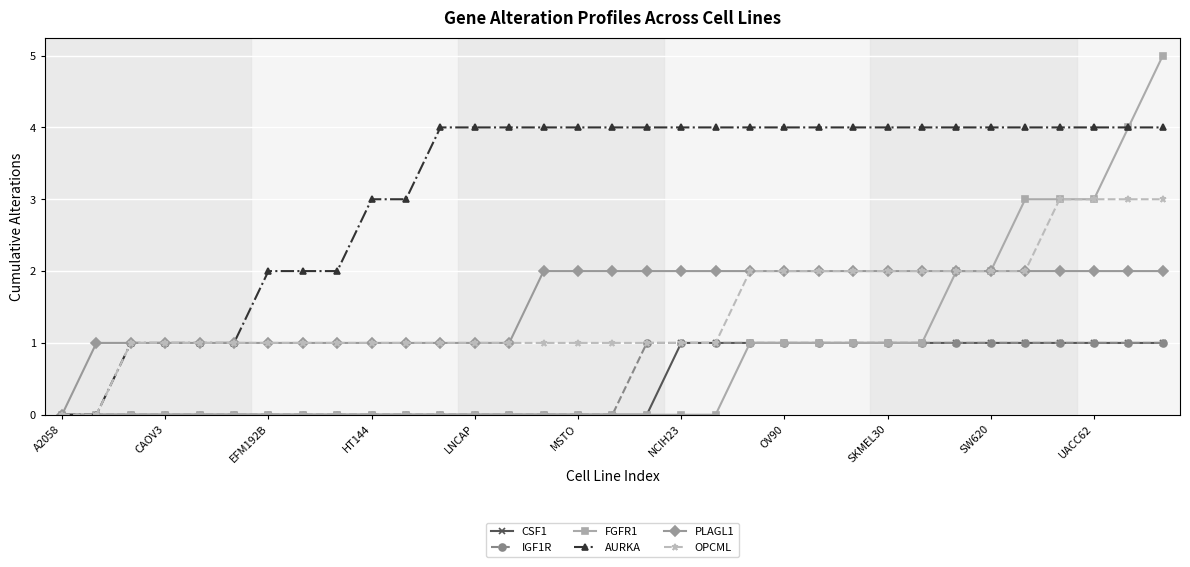

What is the difference between the maximum and minimum values in the PLAGL1 series?

2